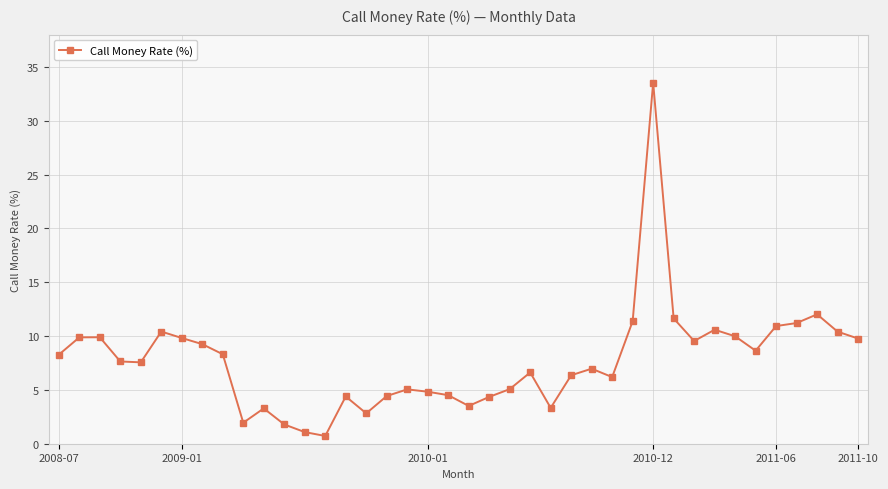

What is the maximum value shown in the chart?

33.5